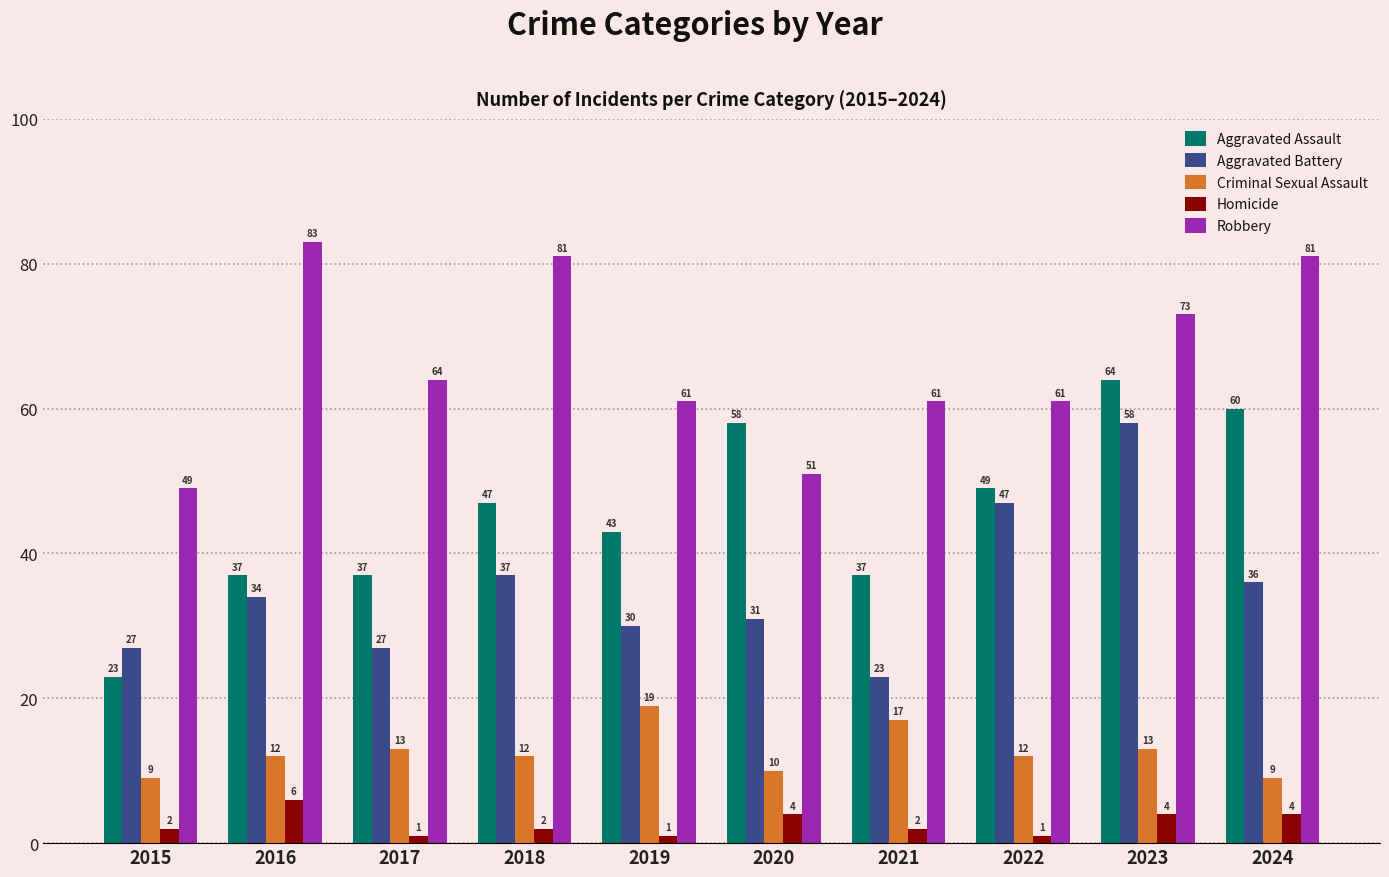

What is the sum of all Homicide values?

27